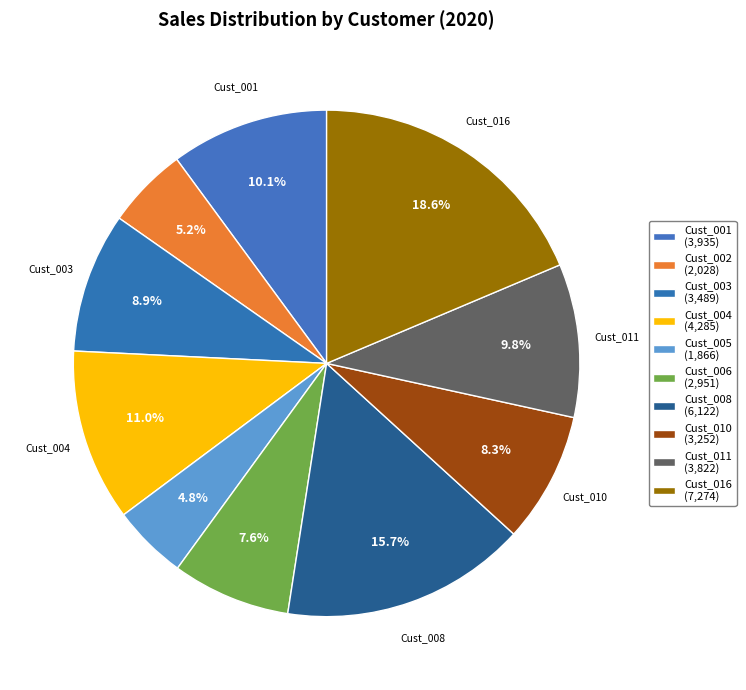

What is the ratio of the value at Cust_016 to the value at Cust_005?

3.9